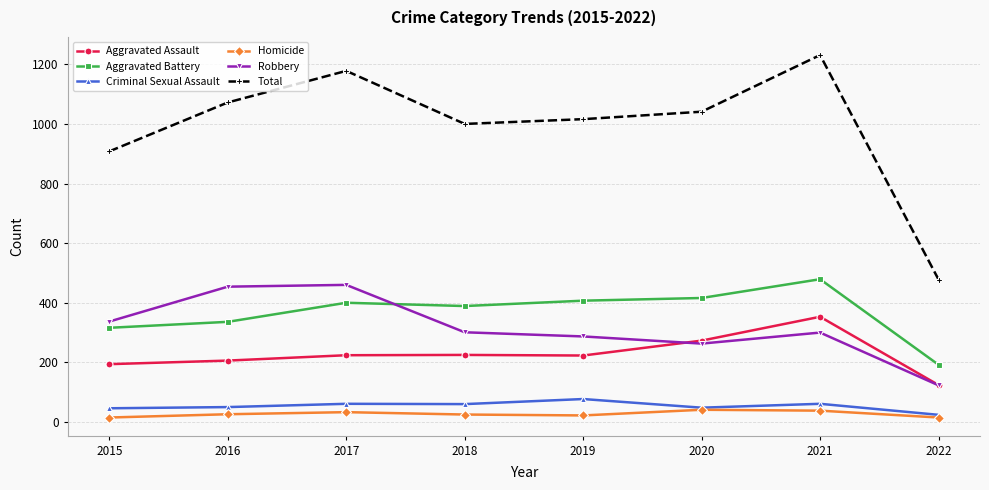

Count the Homicide values in the range 22 to 38.

5